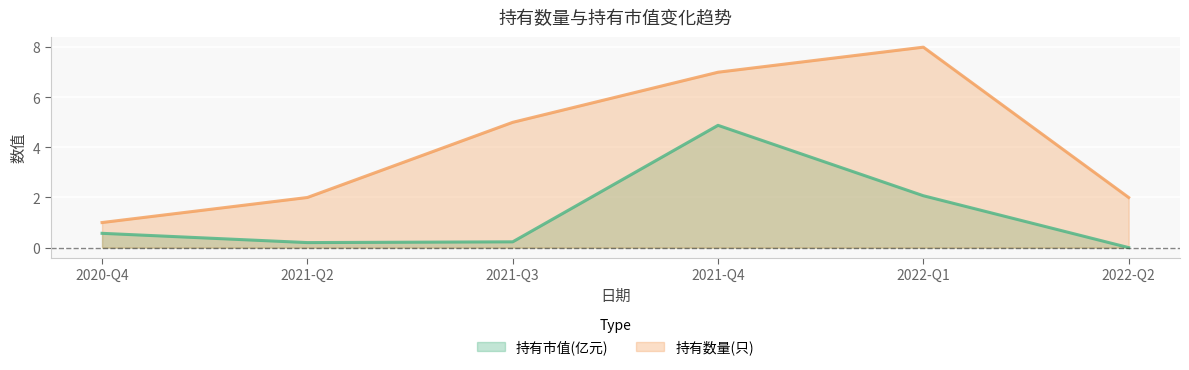

What is the label of the 2nd point from the right?

2022-Q1